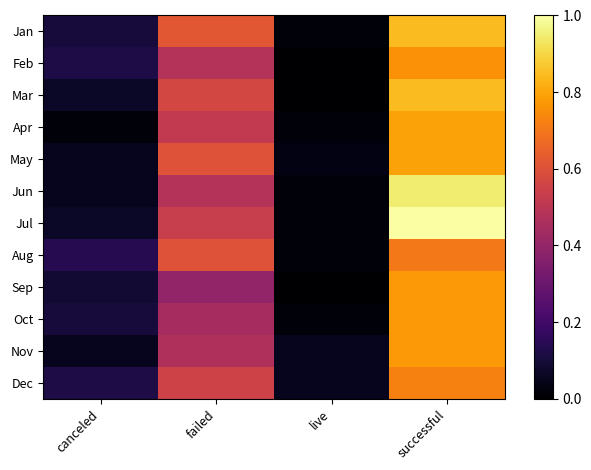

Which category has the highest value across all series?

successful